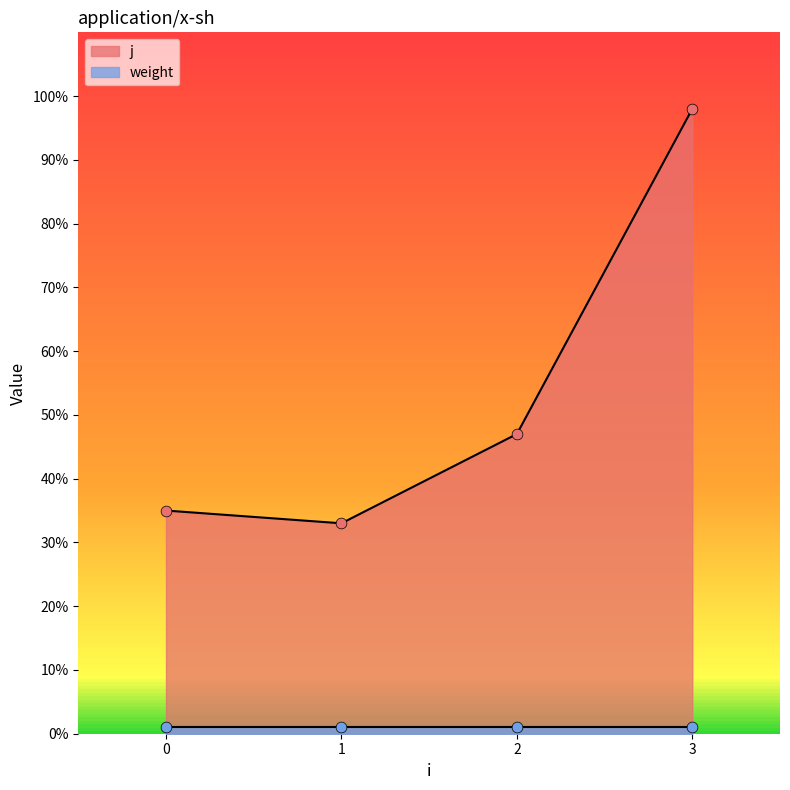

Approximately how many times larger is the value at 0 compared to 3?

0.4